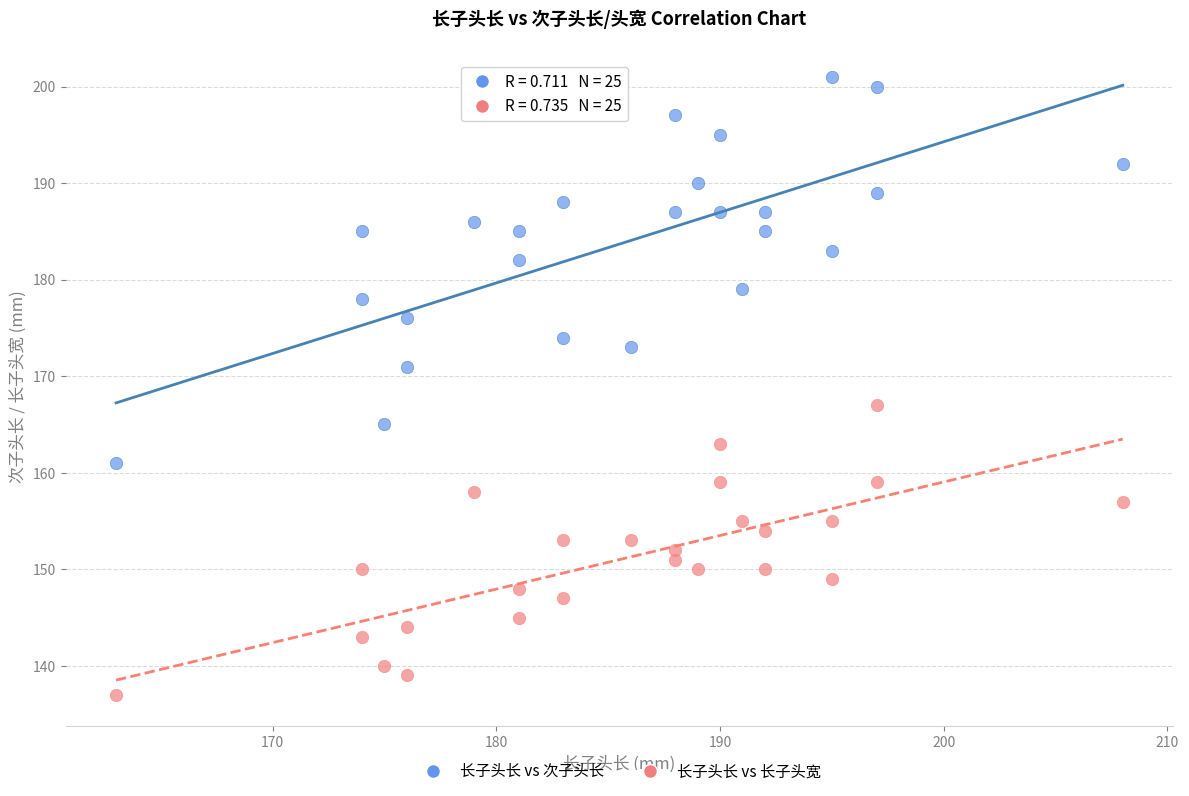

What are all the series names shown in the legend?

长子头长 vs 次子头长, 长子头长 vs 长子头宽